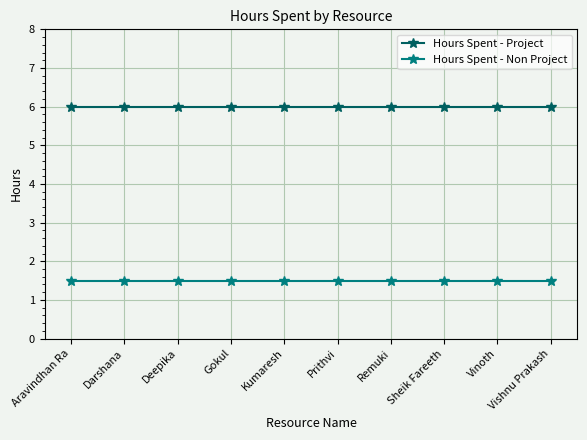

Reading right to left, extract all data points from this chart.

Hours Spent - Project: Vishnu Prakash=6.0	Vinoth=6.0	Sheik Fareeth=6.0	Remuki=6.0	Prithvi=6.0	Kumaresh=6.0	Gokul=6.0	Deepika=6.0	Darshana=6.0	Aravindhan Ra=6.0
Hours Spent - Non Project: Vishnu Prakash=1.5	Vinoth=1.5	Sheik Fareeth=1.5	Remuki=1.5	Prithvi=1.5	Kumaresh=1.5	Gokul=1.5	Deepika=1.5	Darshana=1.5	Aravindhan Ra=1.5